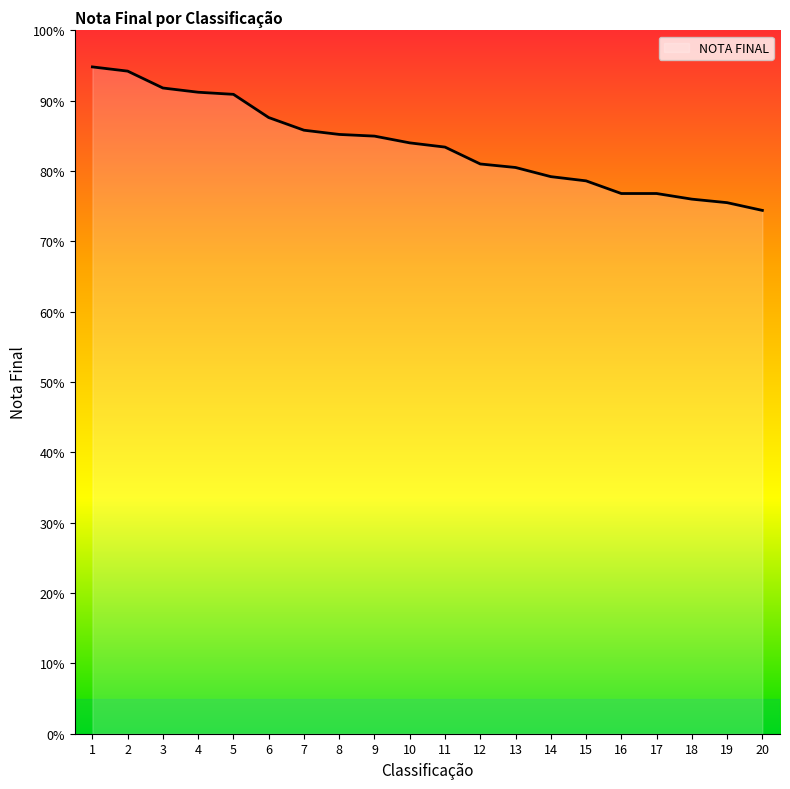

What is the maximum value shown in the chart?

94.8